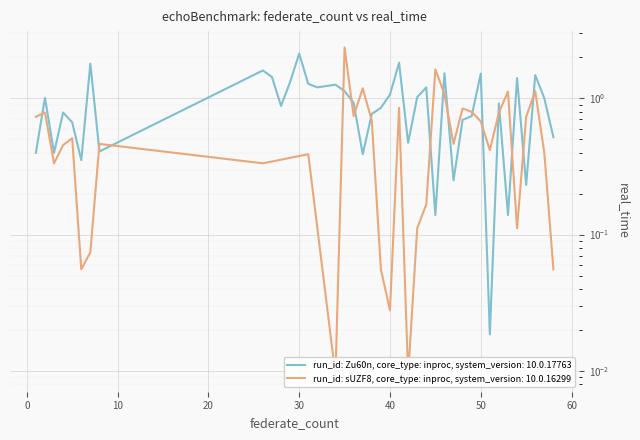

True or false: the data shows 0.0 at 51.

True